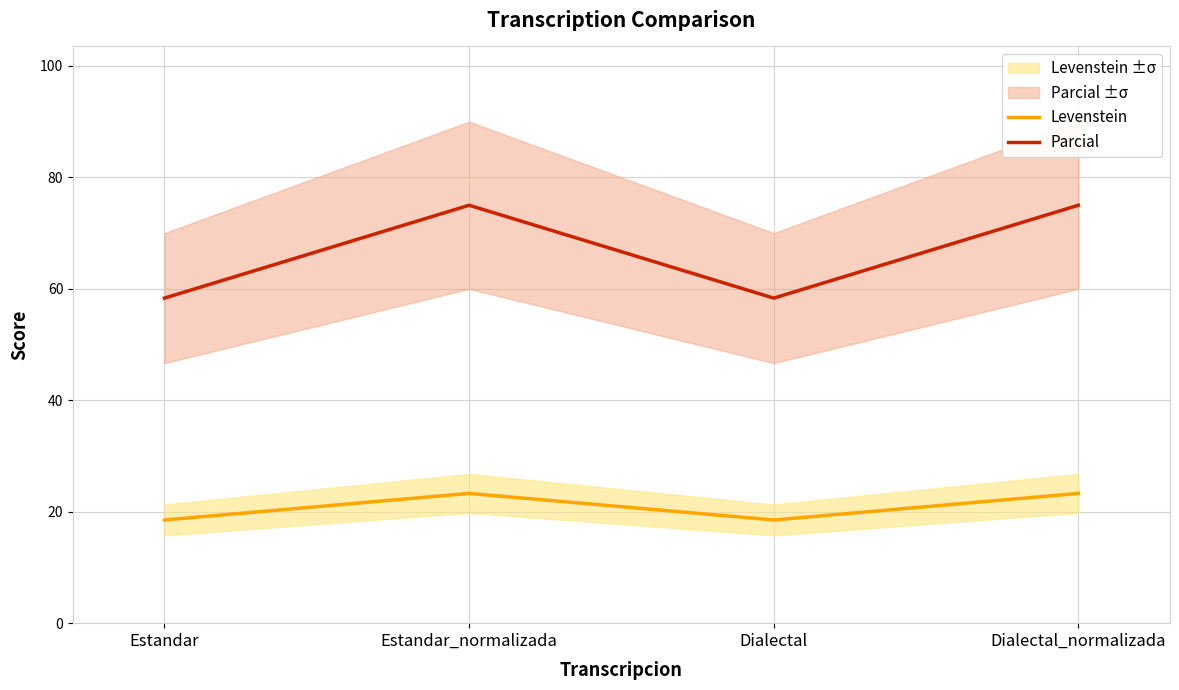

Is the value of Parcial at Estandar_normalizada greater than the value of Levenstein at Estandar?

Yes